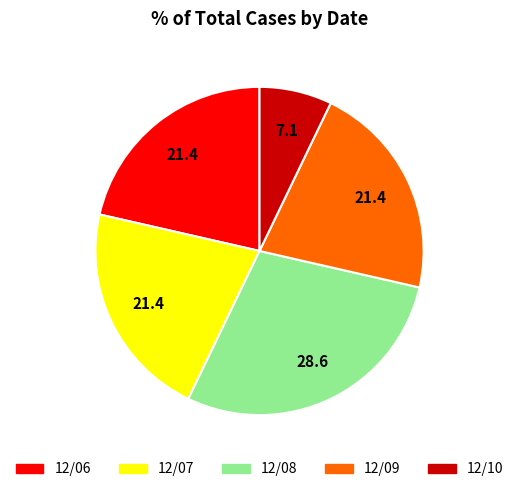

Does 12/10 account for over 50% of the chart?

No